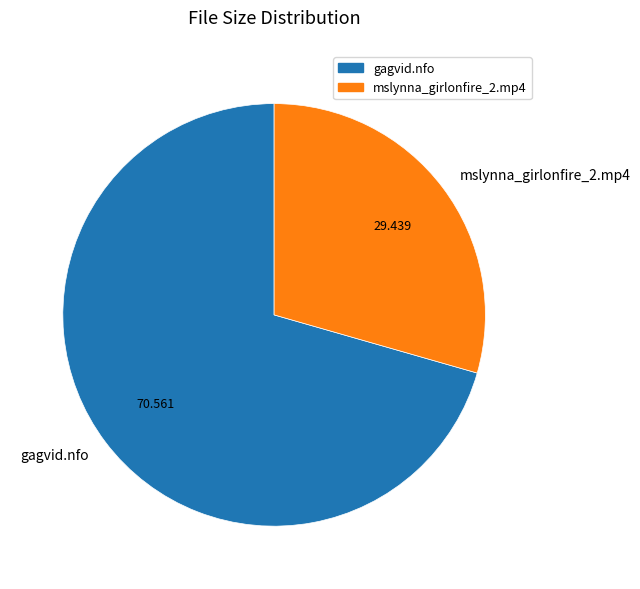

Which slice is the largest?

gagvid.nfo